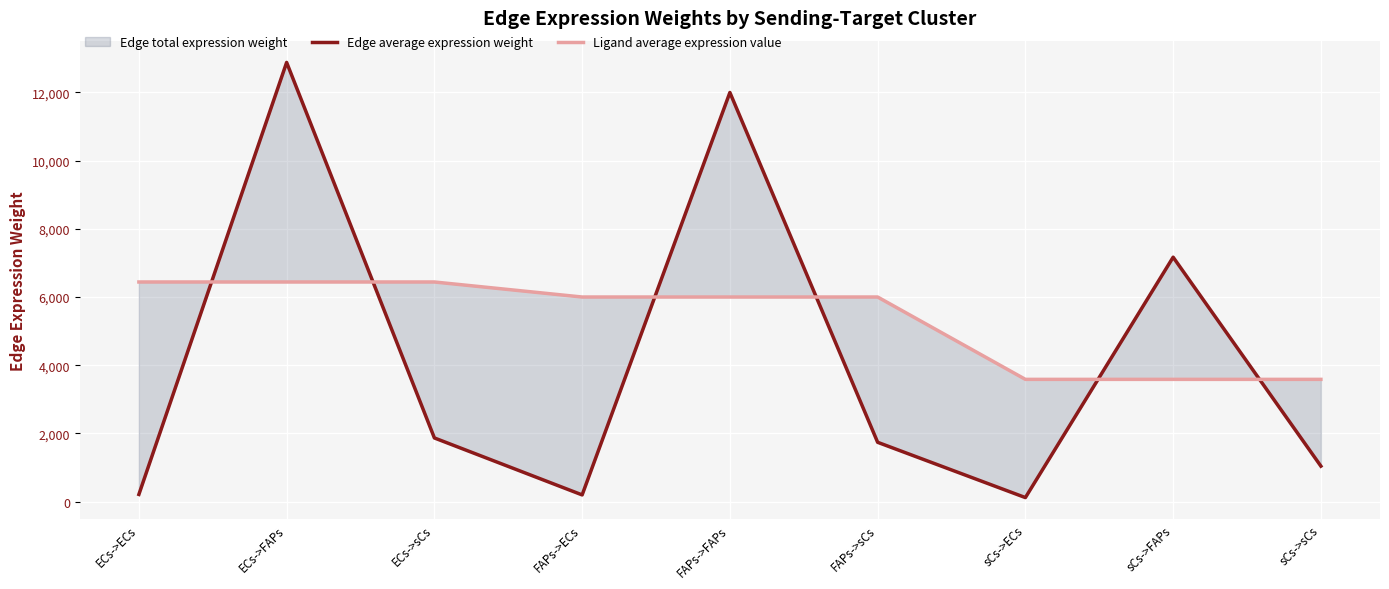

Reading right to left, what are all the values shown in this chart?

Edge average expression weight: sCs->sCs=1037.9	sCs->FAPs=7166.7	sCs->ECs=116.1	FAPs->sCs=1737.4	FAPs->FAPs=11997.0	FAPs->ECs=194.3	ECs->sCs=1865.1	ECs->FAPs=12878.9	ECs->ECs=208.6
Ligand average expression value: sCs->sCs=3583.3	sCs->FAPs=3583.3	sCs->ECs=3583.3	FAPs->sCs=5998.5	FAPs->FAPs=5998.5	FAPs->ECs=5998.5	ECs->sCs=6439.5	ECs->FAPs=6439.5	ECs->ECs=6439.5